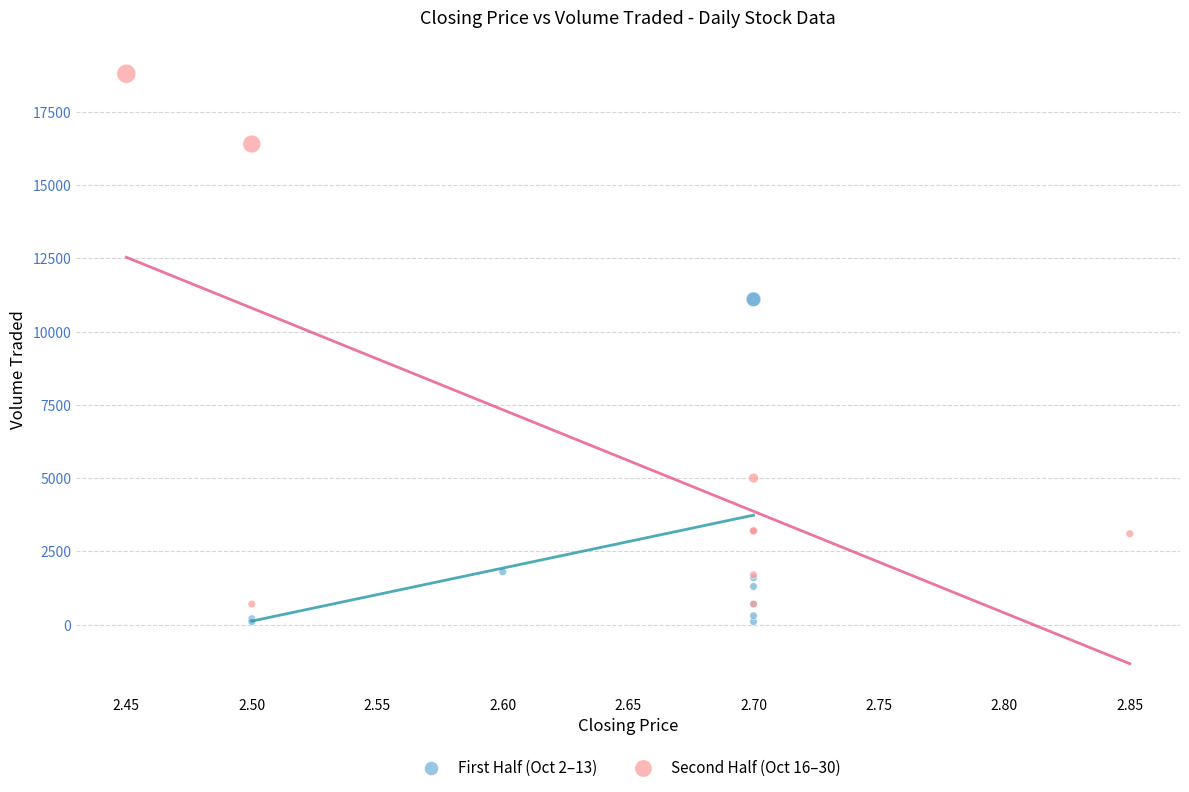

Which series has the widest spread of Y values?

Second Half (Oct 16–30)